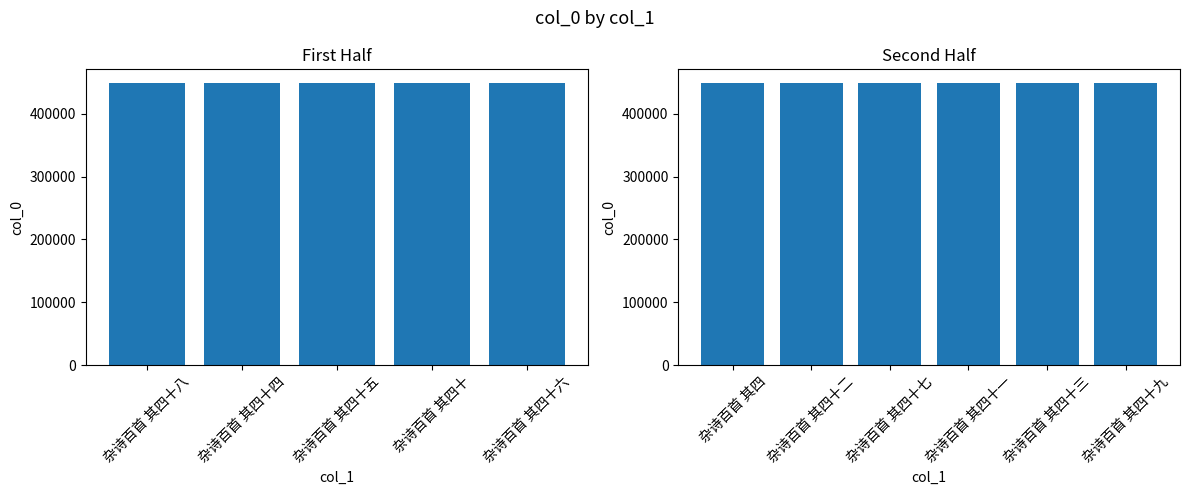

What is the difference between the maximum and second lowest values?

9